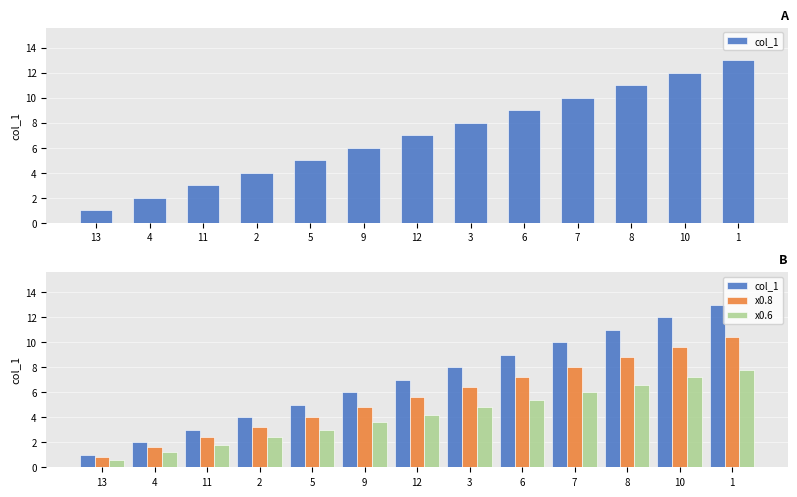

Which series has the largest total across all categories?

col_1